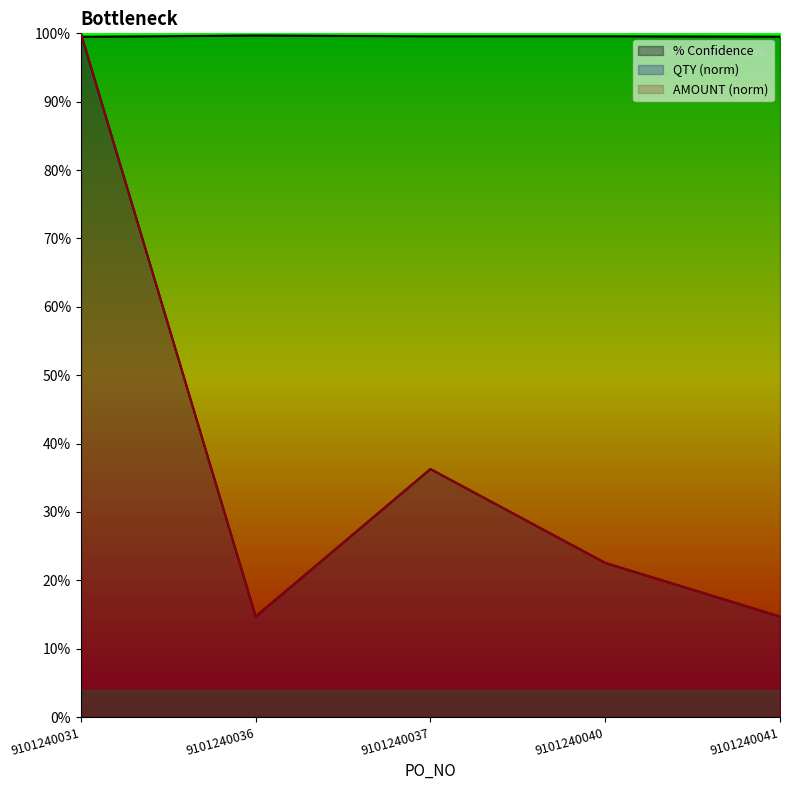

Reading left to right, what are all the values shown in this chart?

% Confidence: 9101240031=99.5	9101240036=99.7	9101240037=99.6	9101240040=99.6	9101240041=99.5
QTY: 9101240031=100.0	9101240036=14.7	9101240037=36.3	9101240040=22.5	9101240041=14.7
AMOUNT: 9101240031=100.0	9101240036=14.7	9101240037=36.3	9101240040=22.5	9101240041=14.7